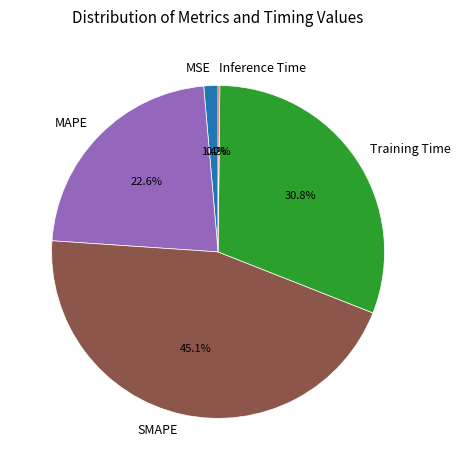

True or false: MSE accounts for 15% of the total.

False